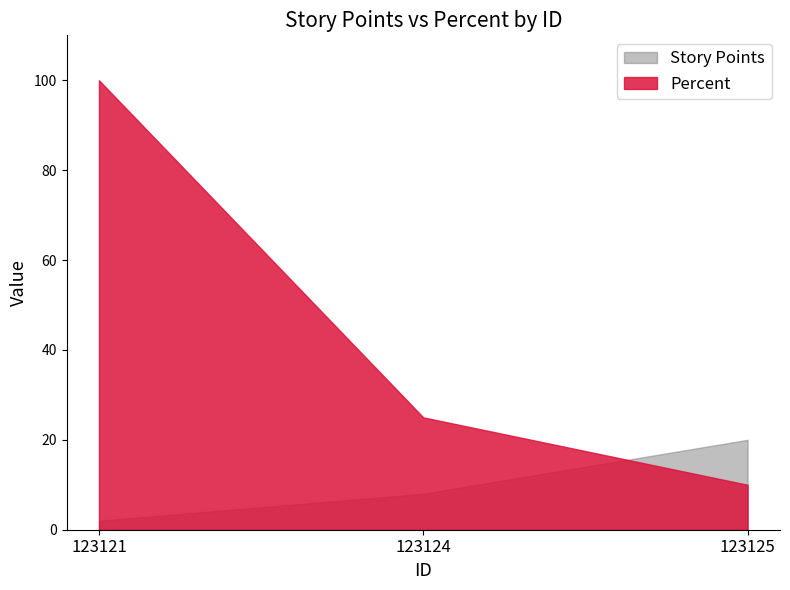

How many lines are shown in the chart?

2